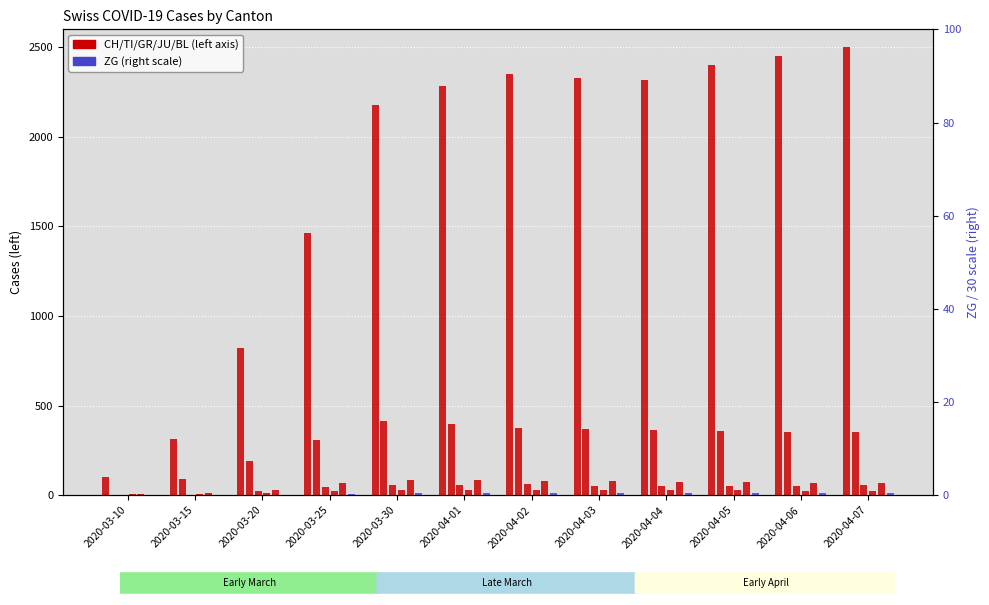

True or false: BL has a value of 86 at 2020-03-30.

True